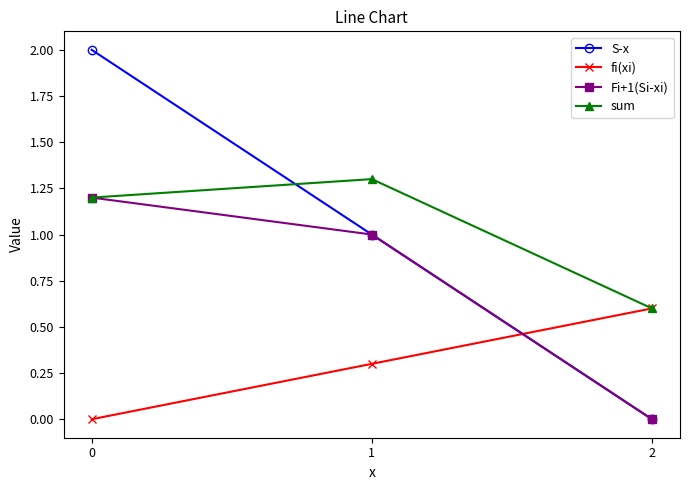

What is the total value across all series at 2?

1.2